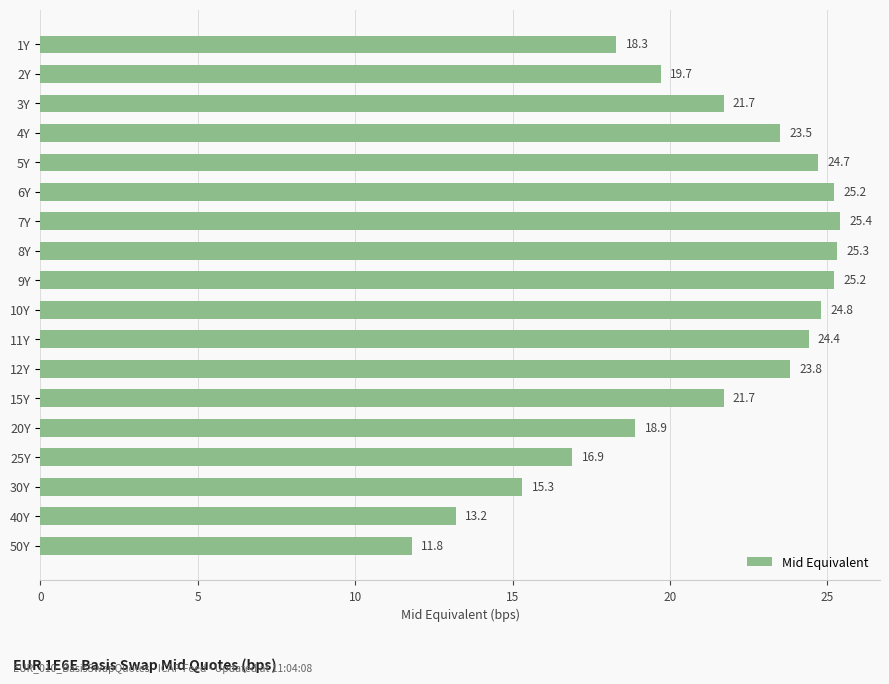

What position from the top is 12Y?

12